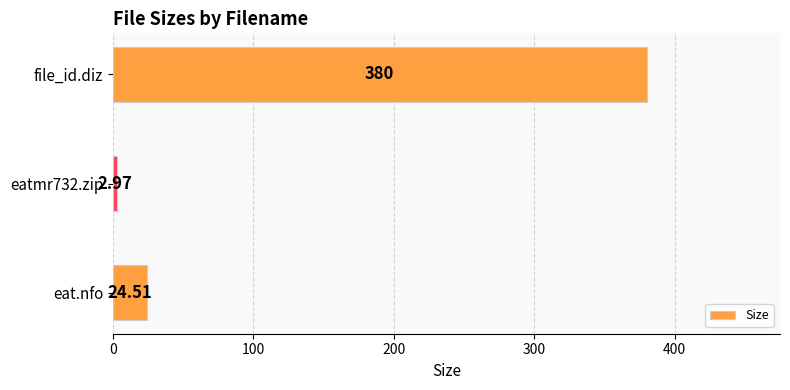

What is the change in value from eat.nfo to file_id.diz?

+355.5